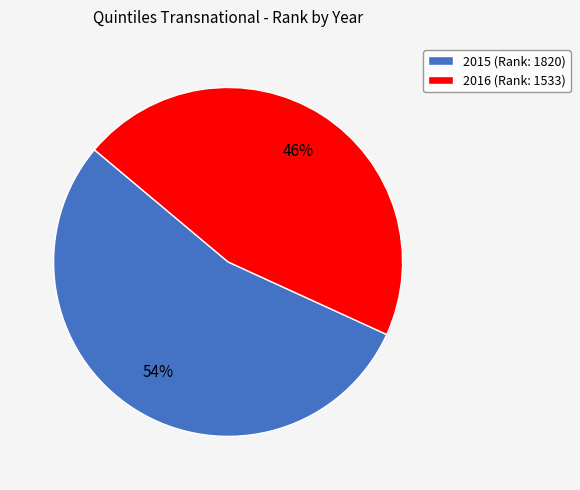

Is it true that 2016 is 37% of the pie?

False